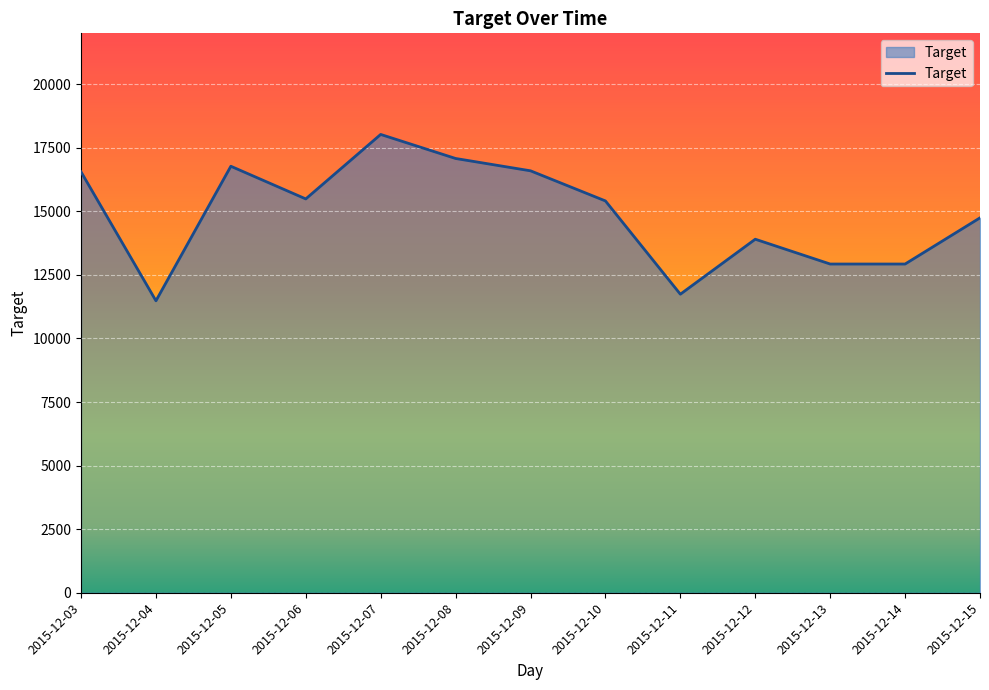

Between 2015-12-15 and 2015-12-09, which is larger?

2015-12-09